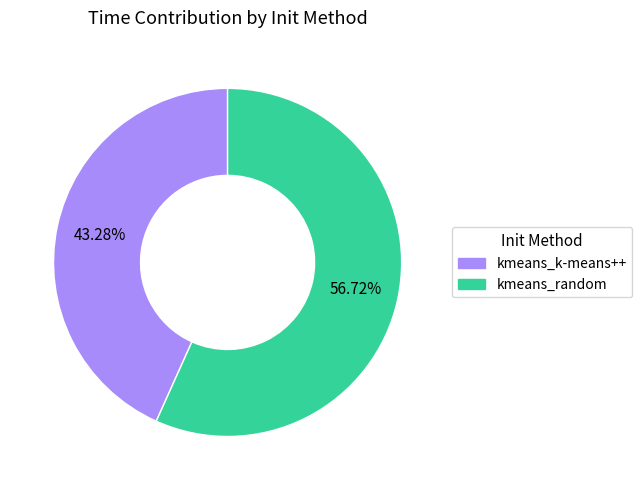

To the nearest percent, what percentage of the pie is kmeans_k-means++?

43%